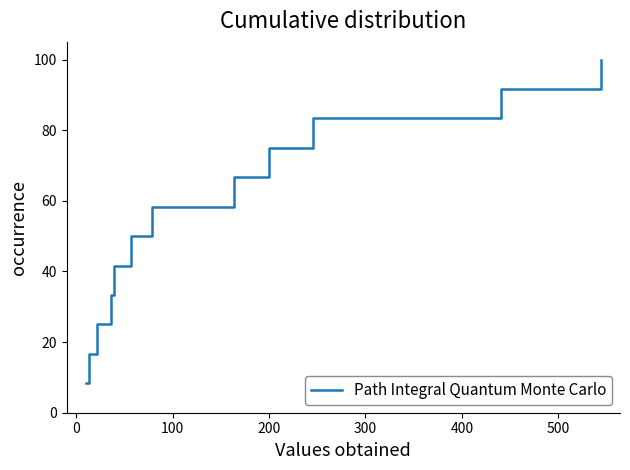

What is the smallest value displayed?

8.3